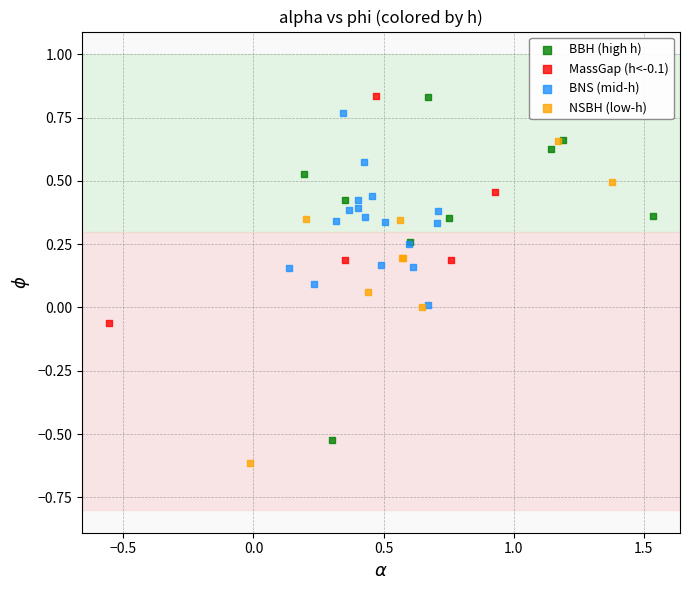

Which series contains the lowest Y value?

NSBH (low-h)